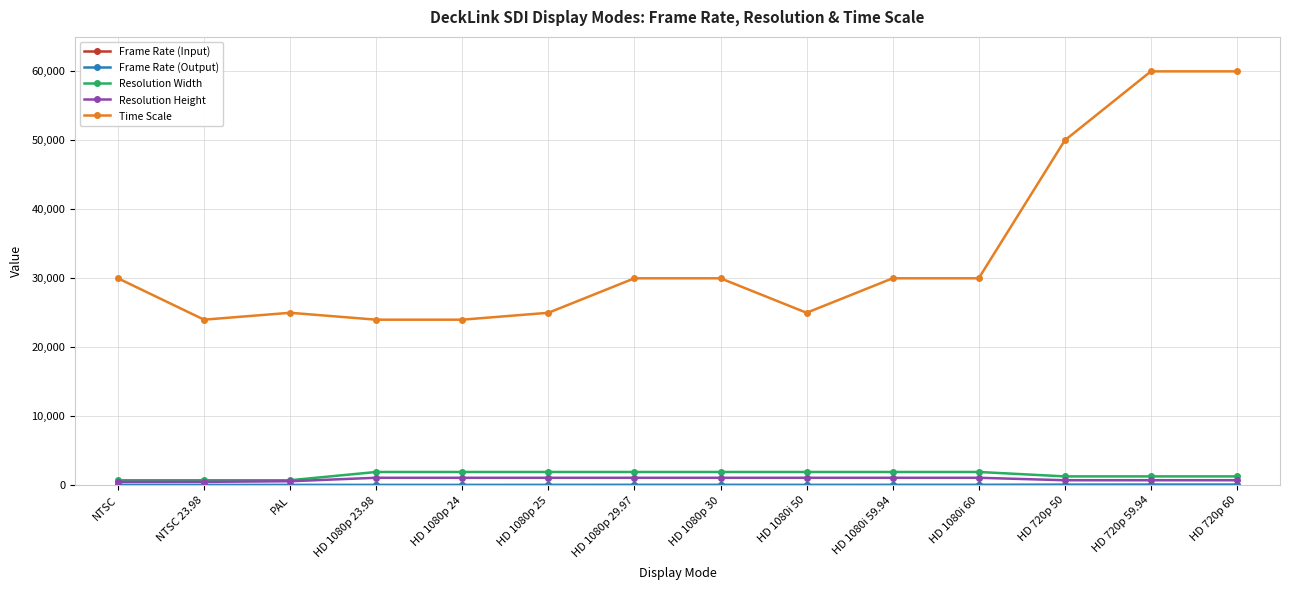

What is the sum of all Time Scale values?

467000.0